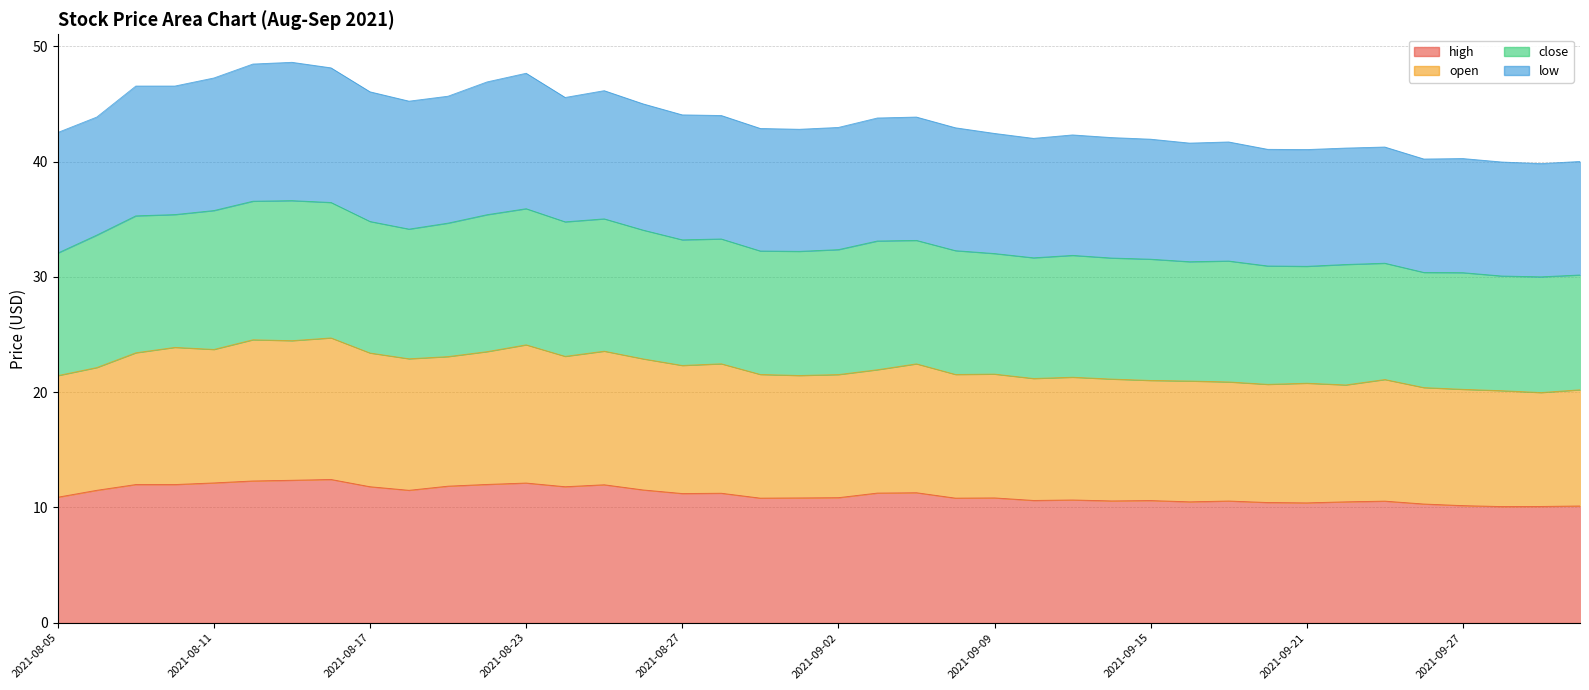

What is the difference between the second highest and second lowest values in the high series?

2.3